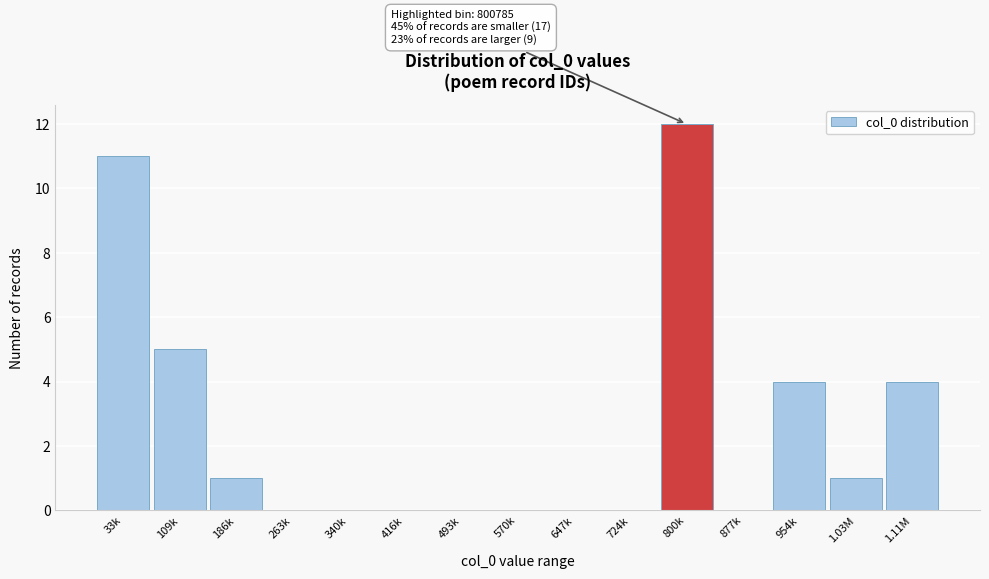

Reading left to right, extract all data points from this chart.

33k=11	109k=5	186k=1	263k=0	340k=0	416k=0	493k=0	570k=0	647k=0	724k=0	800k=12	877k=0	954k=4	1.03M=1	1.11M=4